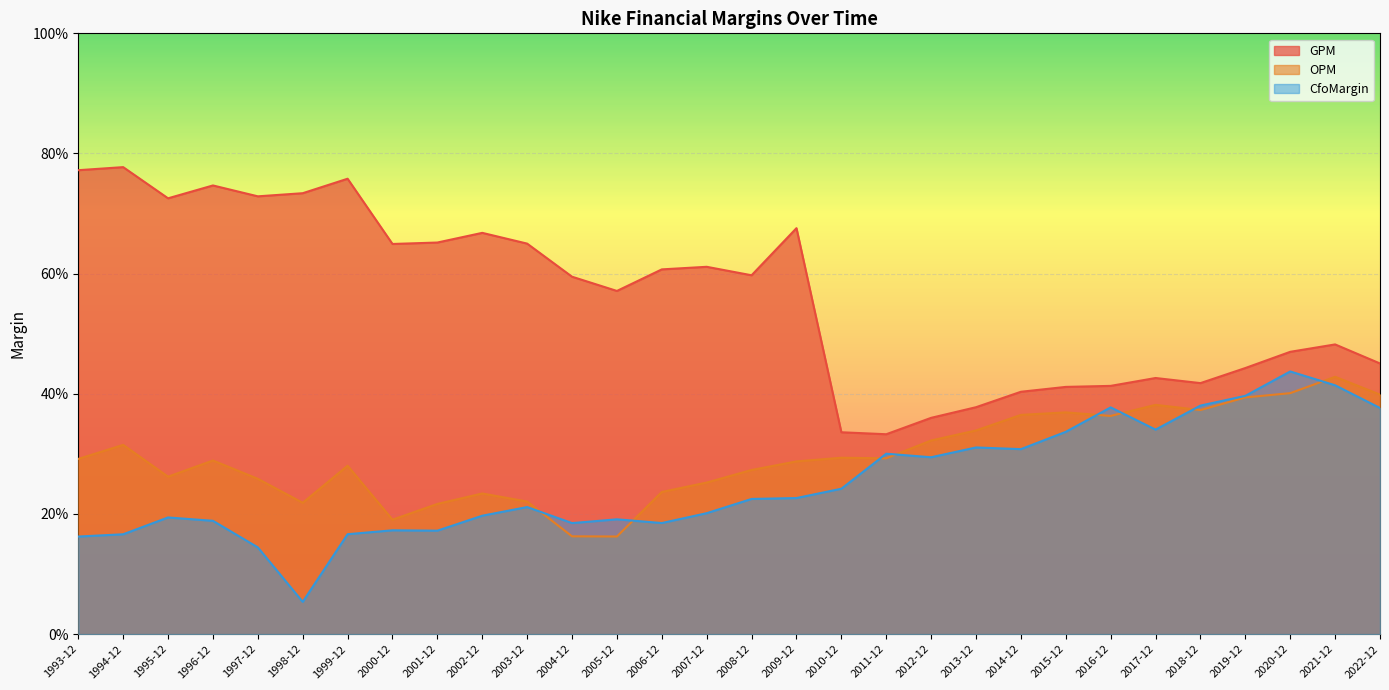

What is the sum of the OPM values at 2004-12 and 2022-12?

0.6